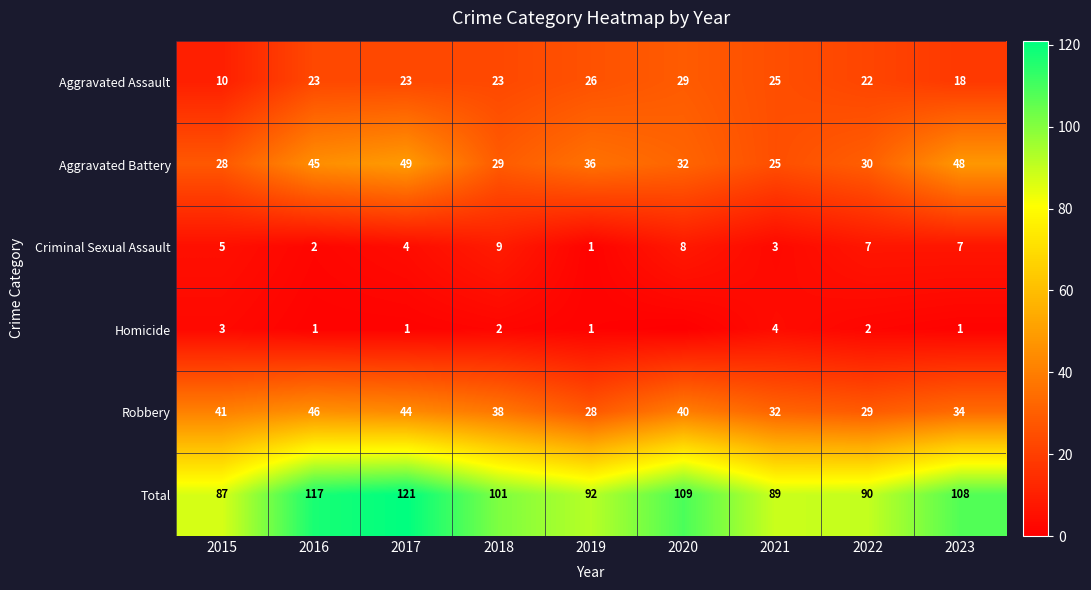

At which label is Total closest to 104?

2018